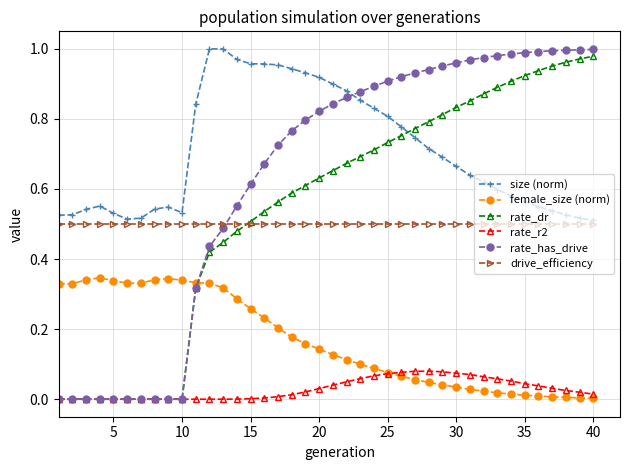

How many intersections are there between rate_dr and size (norm)?

1